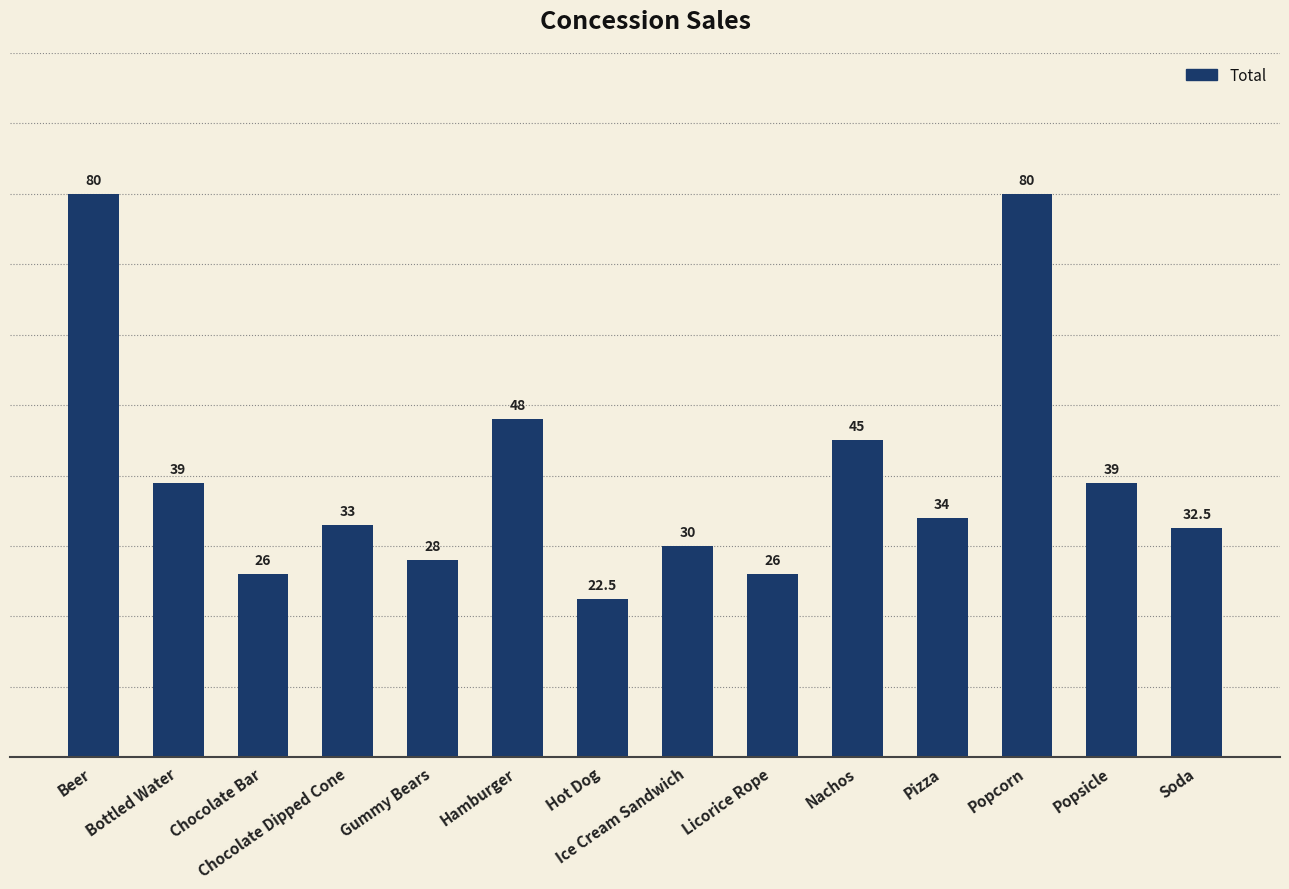

What is the approximate value at Hot Dog?

22.5